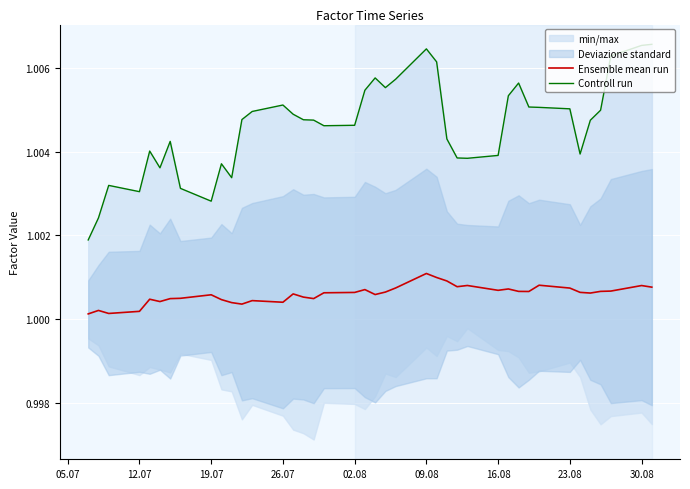

Is it true that Controll run equals 1.4 at 30.08?

False